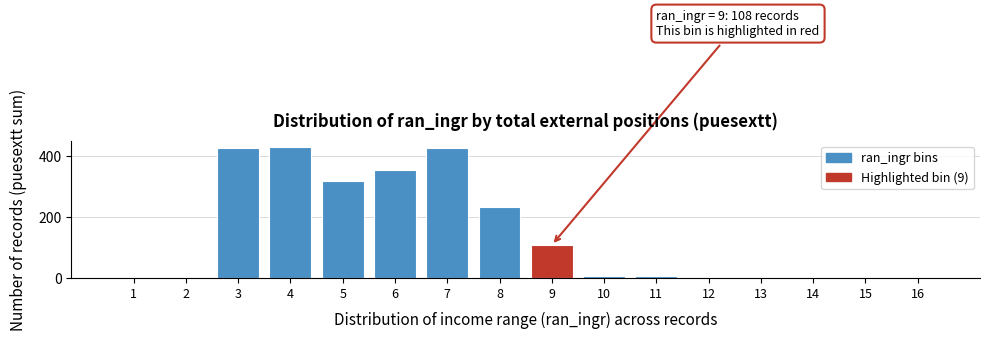

What is the sum of all values?

2318